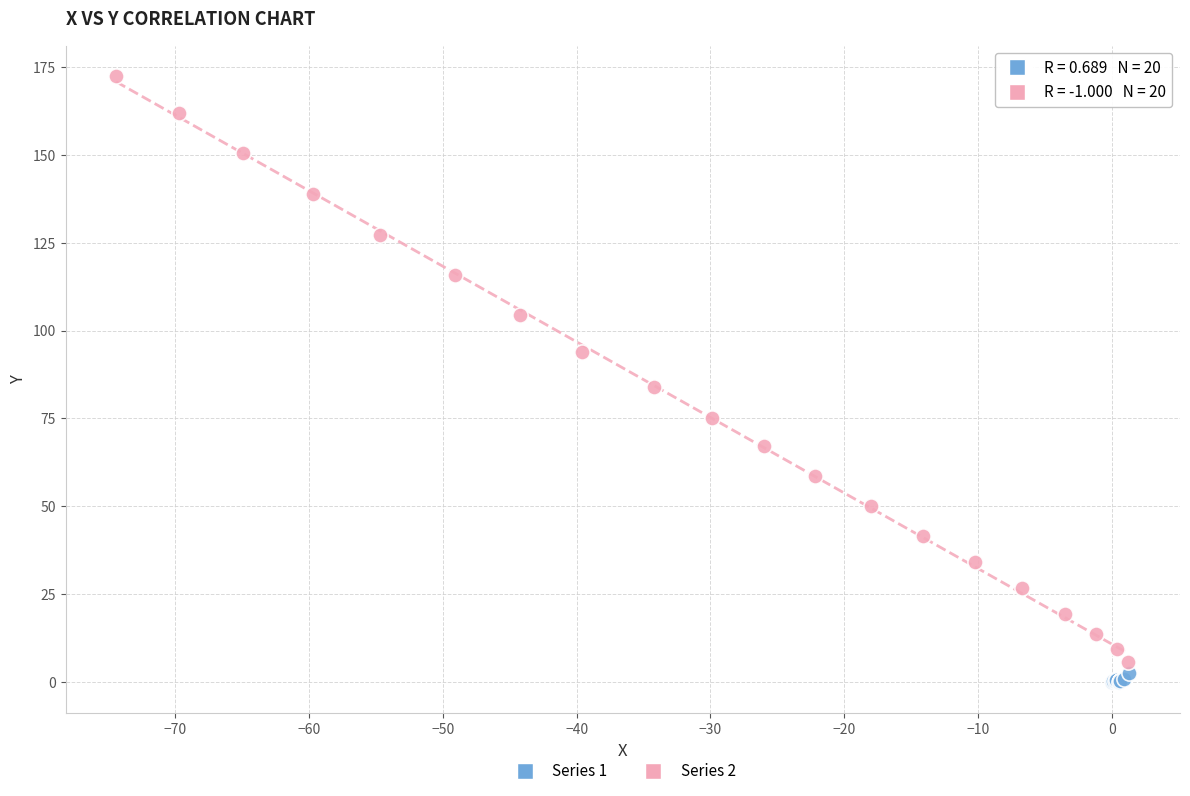

Which series contains the lowest Y value?

Series 1